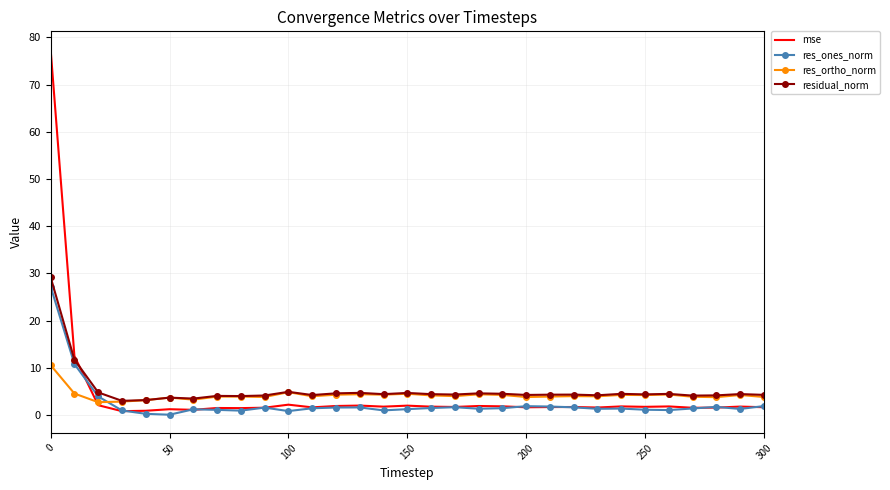

What is the maximum value shown in the chart?

77.4